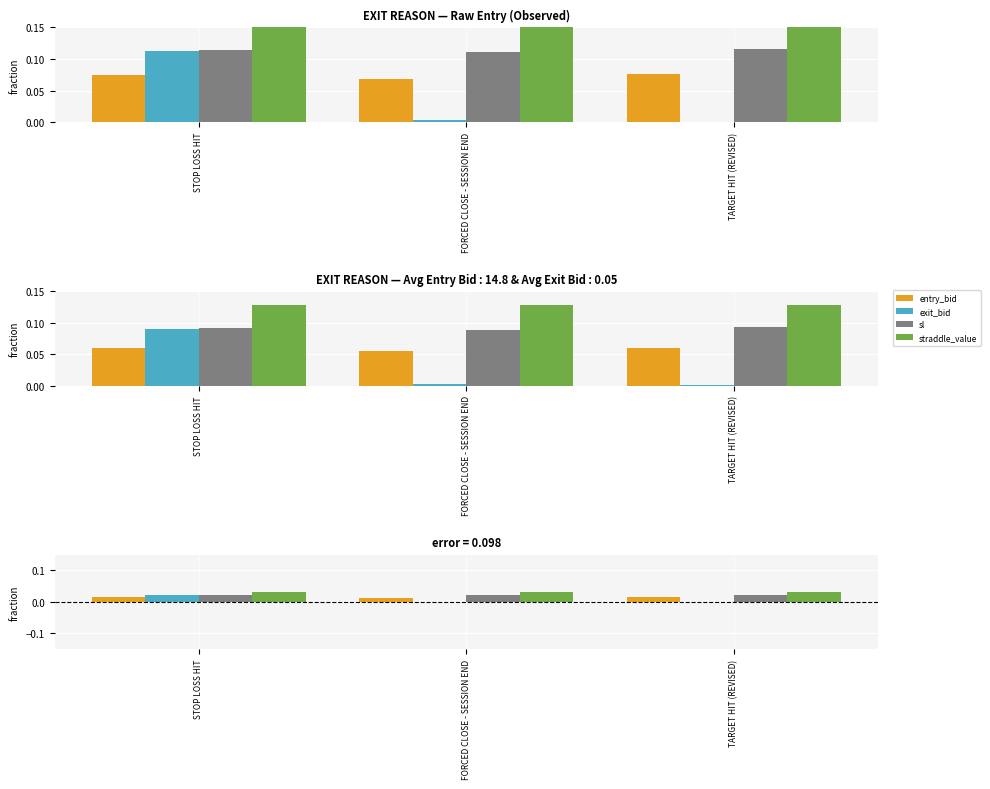

The exit_bid series shows 0.0 at STOP LOSS HIT. True or false?

True